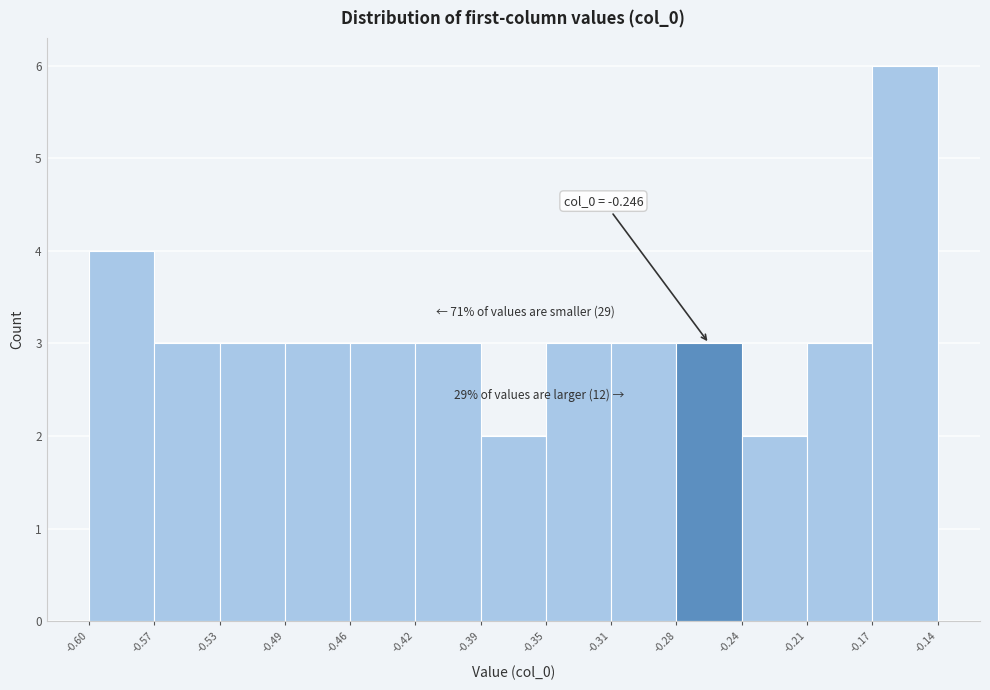

Over which range of the x-axis is the bar tallest?

-0.17 to -0.14